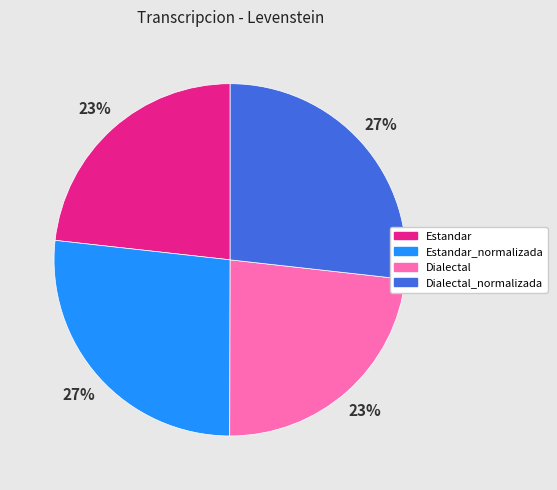

Count the number of slices in the pie.

4